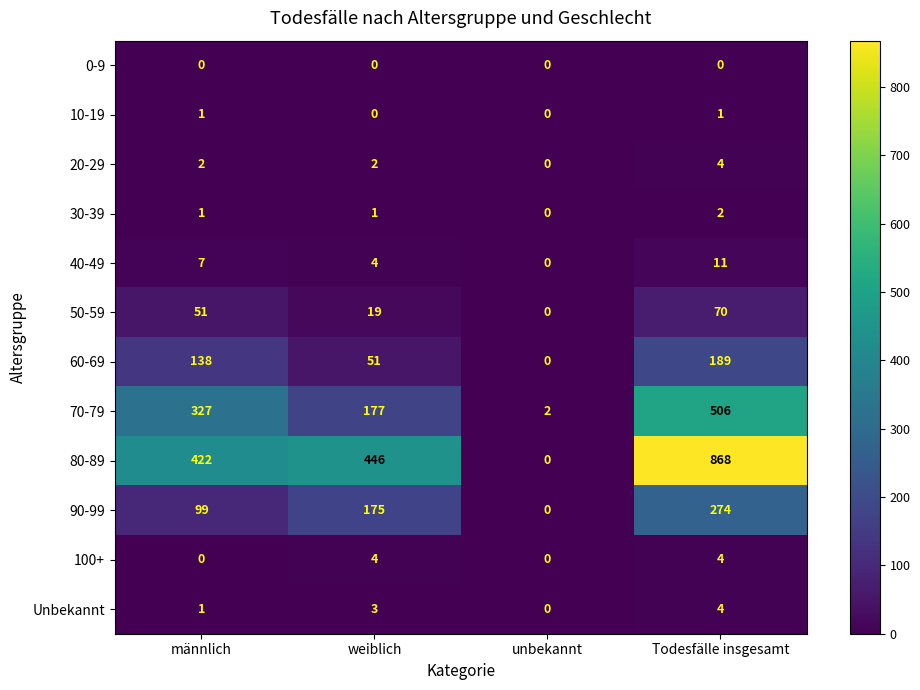

What is the difference between the maximum and minimum values in the 80-89 series?

868